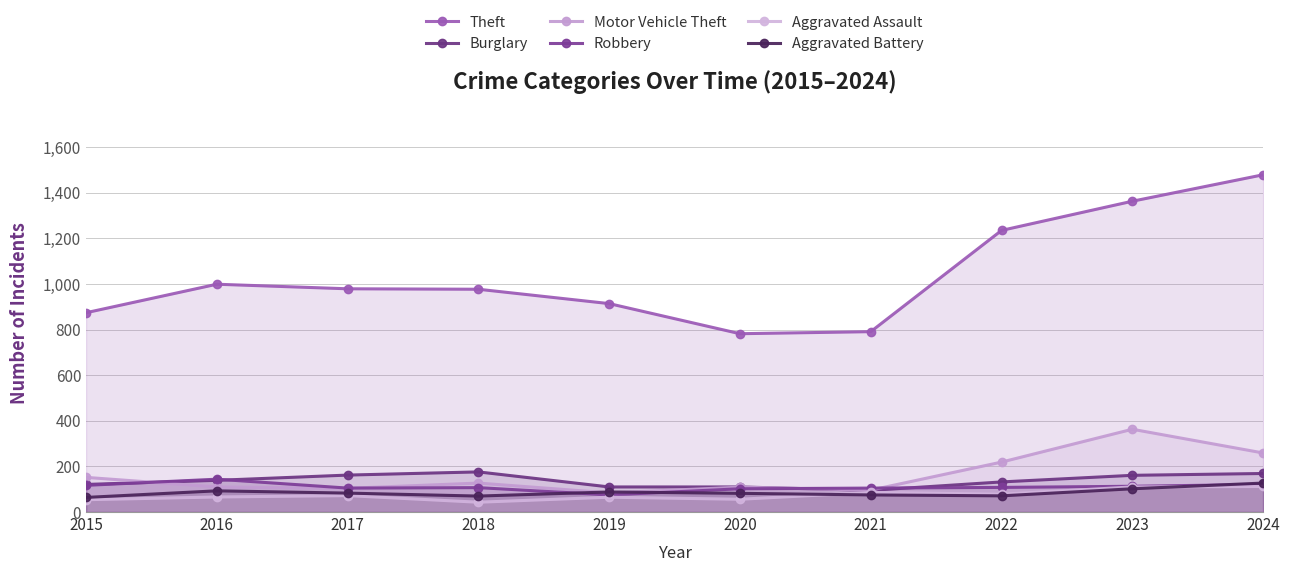

What is the minimum value shown in the chart?

43